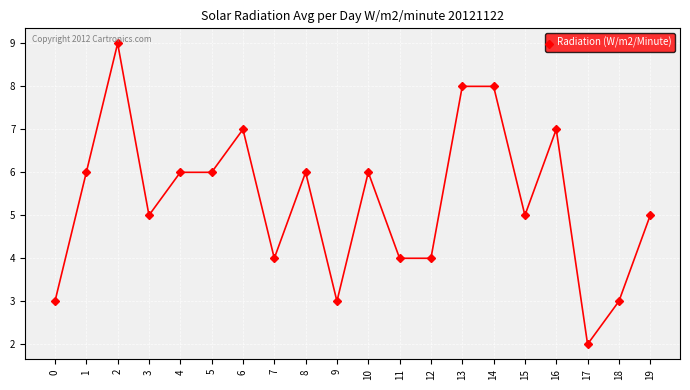

Is it true that the value at 10 is 6?

True